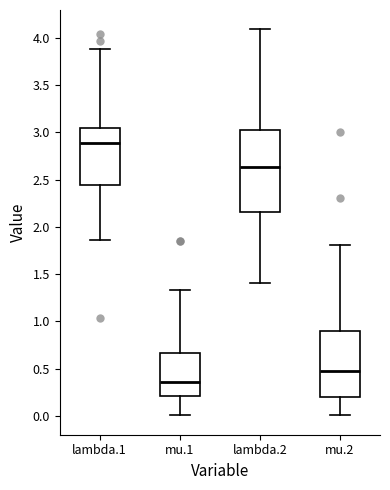

Which box's median line is the highest?

lambda.1